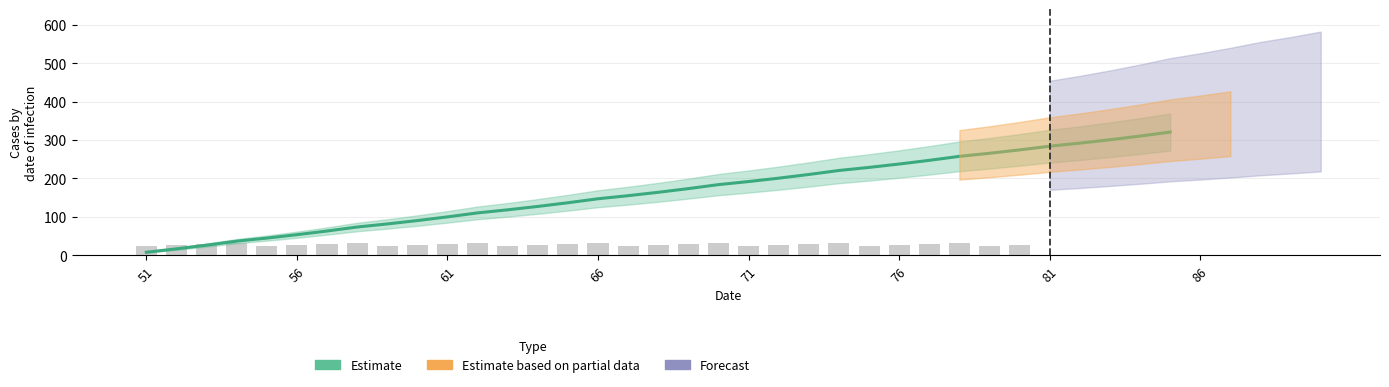

Does the chart contain stacked bars?

No